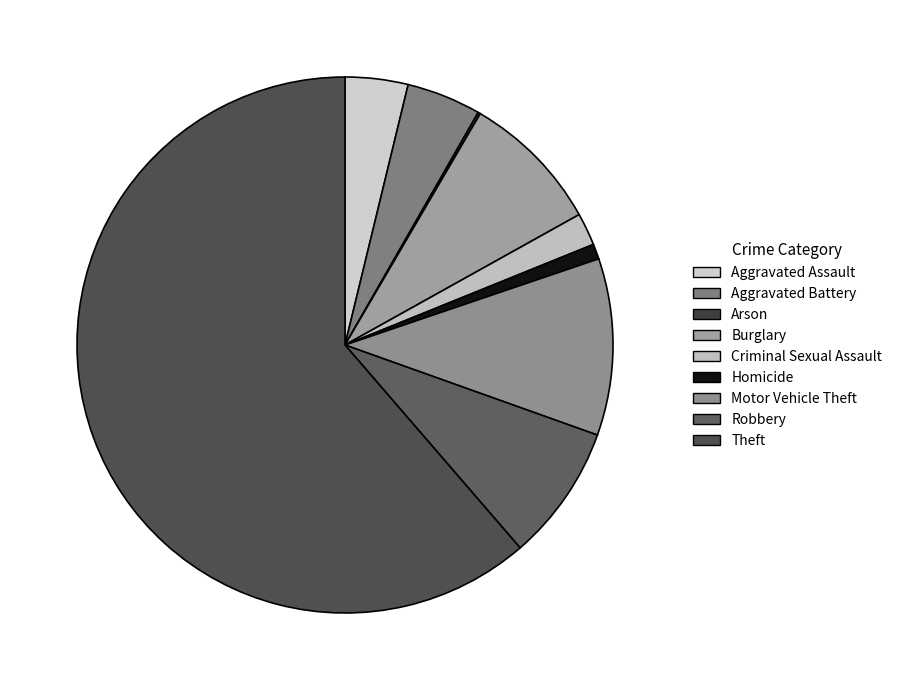

Does any single category account for the majority?

Yes